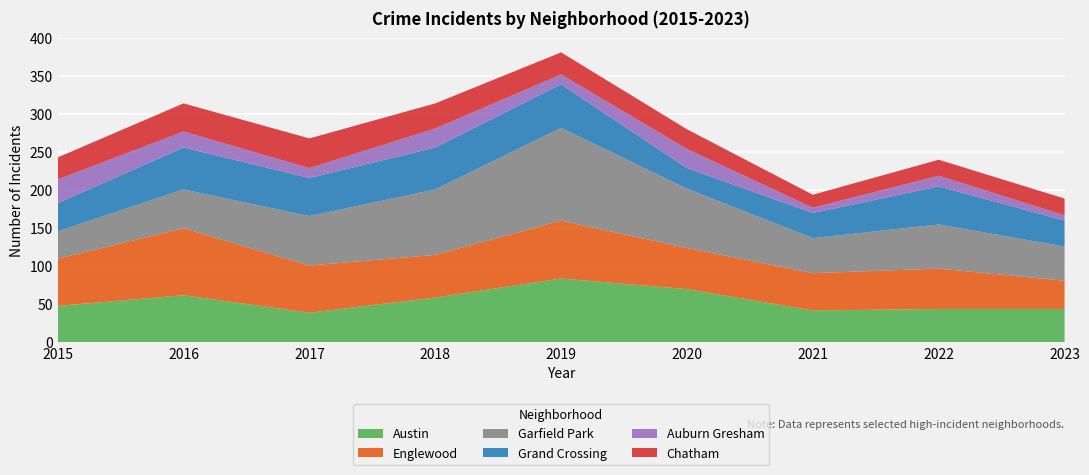

Reading left to right, transcribe all the data shown in this chart.

Austin: 48	62	39	59	84	70	42	44	44
Englewood: 62	88	62	56	76	54	49	53	37
Garfield Park: 36	51	65	86	122	78	46	58	45
Grand Crossing: 37	55	50	55	57	27	33	50	34
Auburn Gresham: 31	21	13	25	13	25	7	14	7
Chatham: 29	37	39	33	29	26	17	21	22